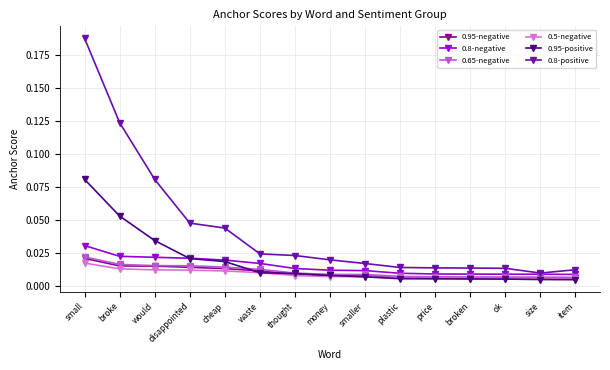

Is this an area chart (filled region under the line)?

No